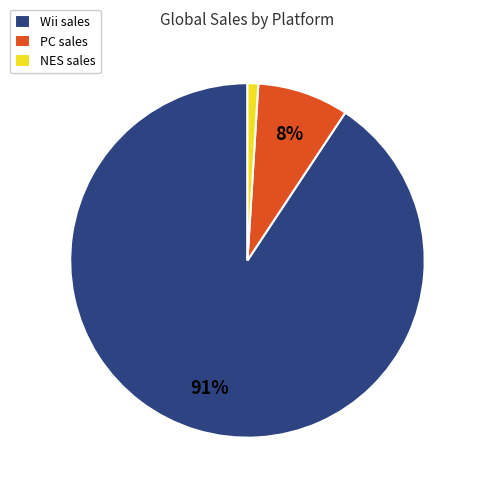

Which slice represents more than half of the pie?

Wii sales